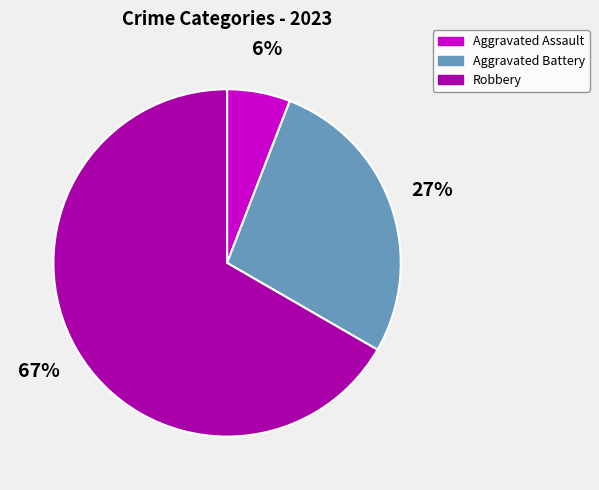

How many slices are in this pie chart?

3